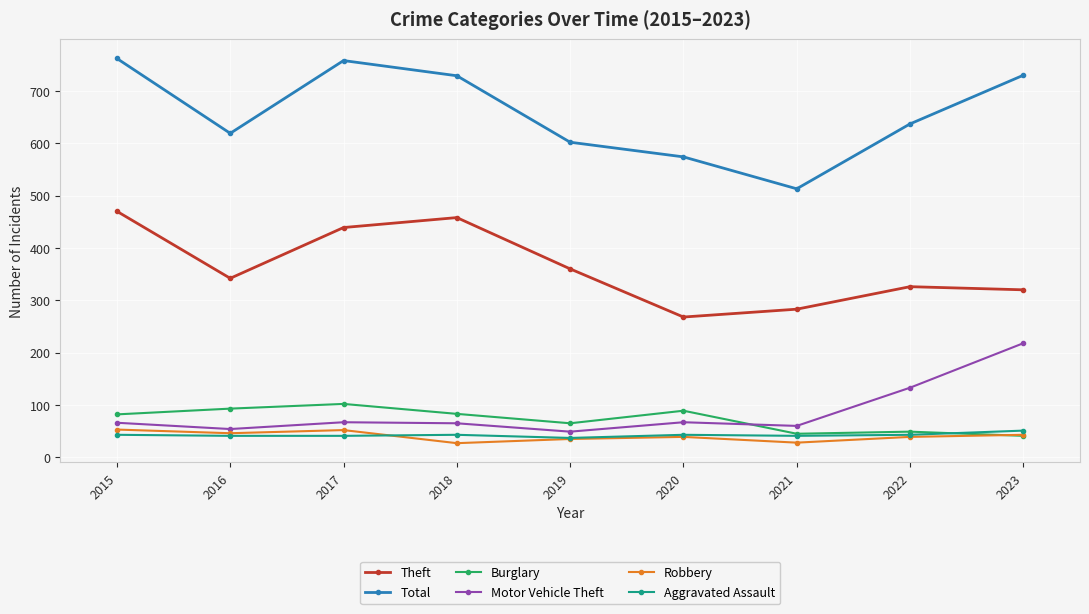

What is the value of the Total point at the 2nd from the left?

619